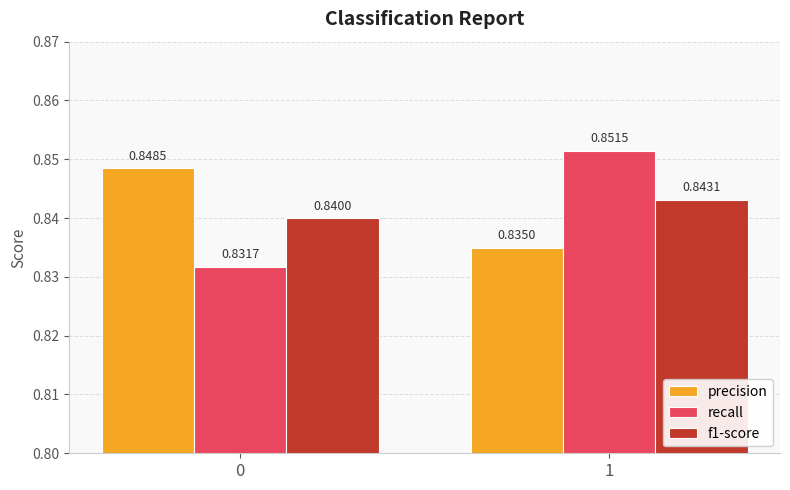

Between 0 and 1, which series saw the biggest shift?

recall